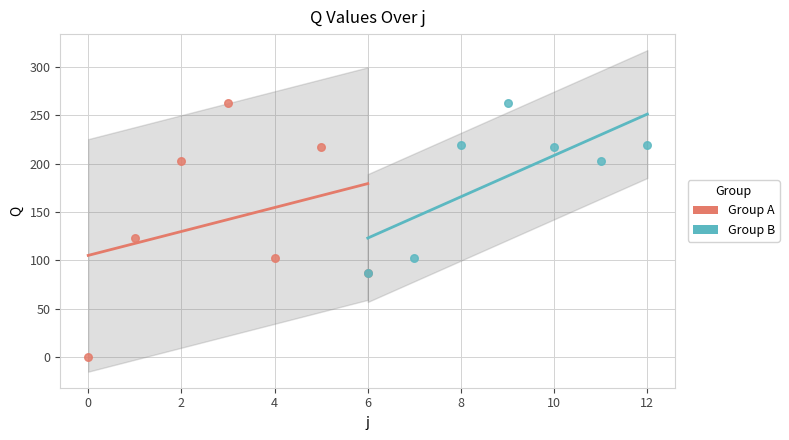

Which series has the widest spread of Y values?

Group A